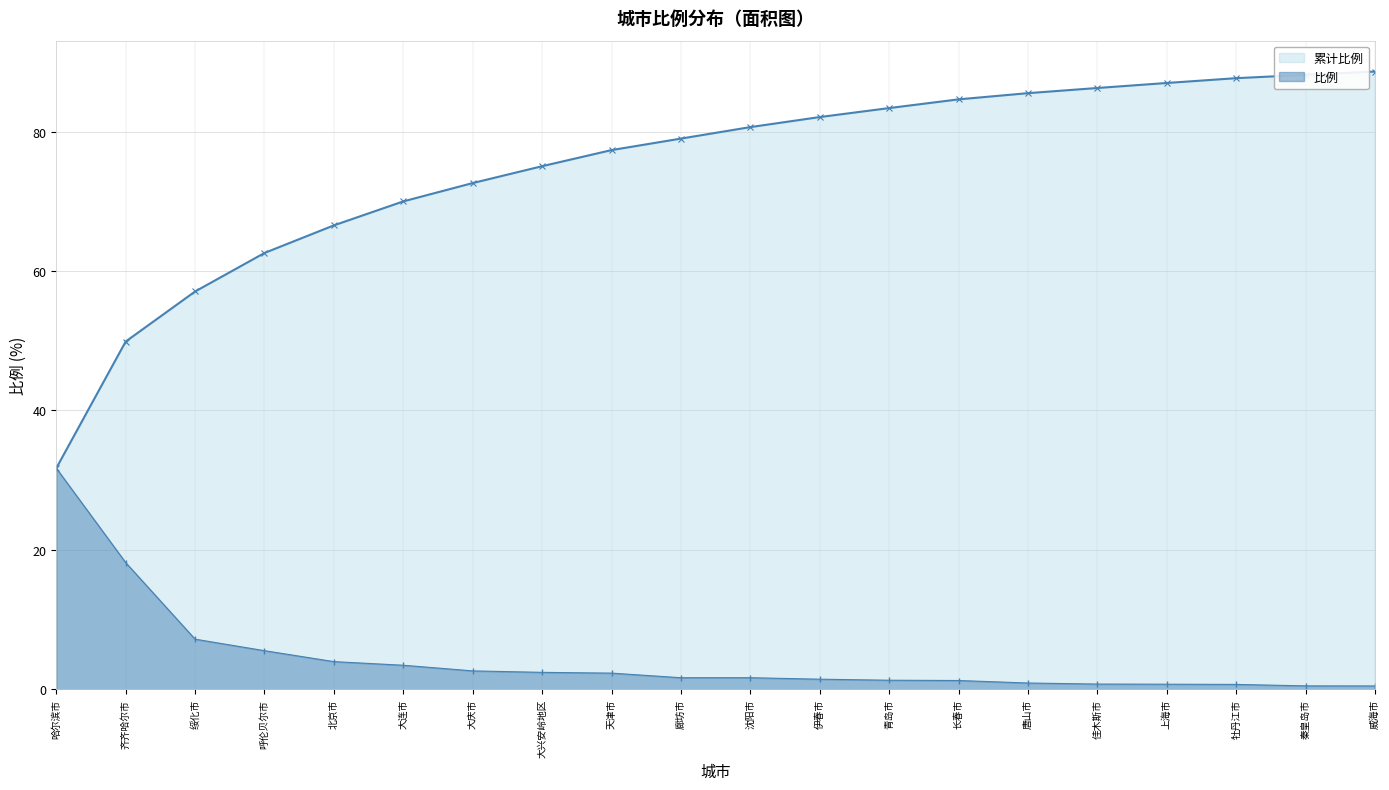

What is the maximum value shown in the chart?

88.6